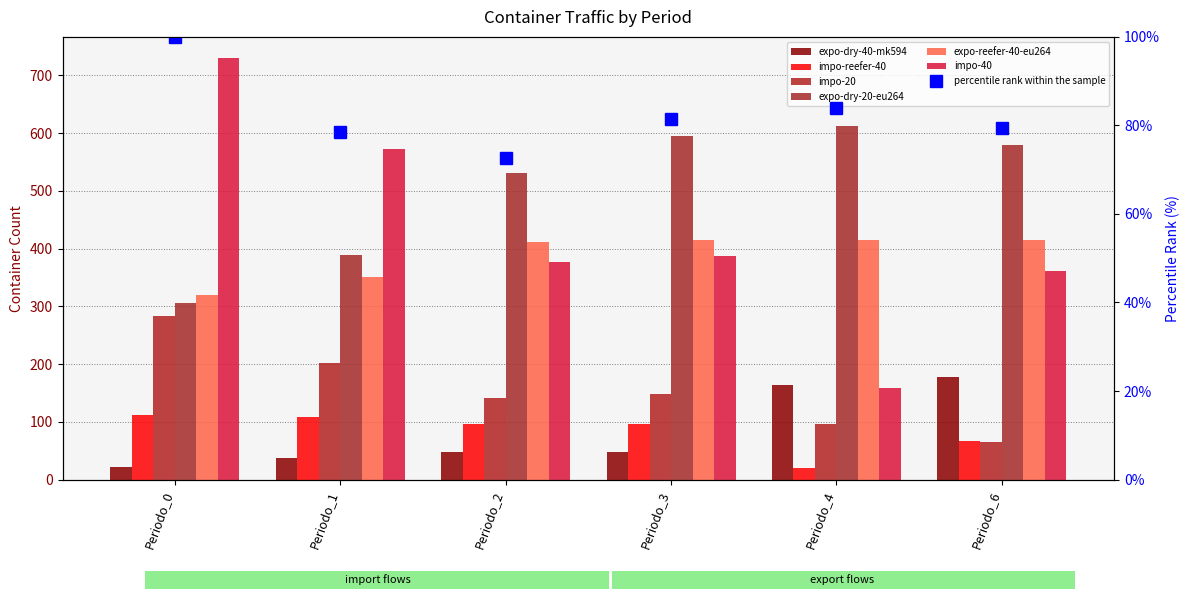

Reading left to right, what are all the values shown in this chart?

expo-dry-40-mk594: Periodo_0=21	Periodo_1=38	Periodo_2=47	Periodo_3=47	Periodo_4=164	Periodo_6=178
impo-reefer-40: Periodo_0=111	Periodo_1=108	Periodo_2=97	Periodo_3=97	Periodo_4=20	Periodo_6=67
impo-20: Periodo_0=284	Periodo_1=201	Periodo_2=142	Periodo_3=149	Periodo_4=96	Periodo_6=65
expo-dry-20-eu264: Periodo_0=305	Periodo_1=389	Periodo_2=531	Periodo_3=595	Periodo_4=613	Periodo_6=580
expo-reefer-40-eu264: Periodo_0=319	Periodo_1=351	Periodo_2=411	Periodo_3=414	Periodo_4=415	Periodo_6=415
impo-40: Periodo_0=730	Periodo_1=573	Periodo_2=377	Periodo_3=387	Periodo_4=159	Periodo_6=362